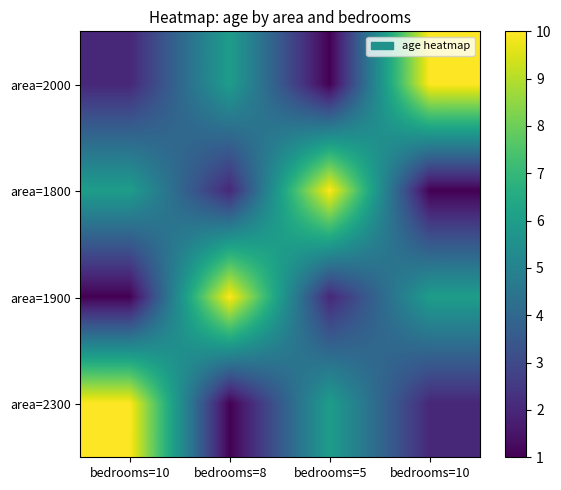

At which category is the sum across all series the highest?

bedrooms=10